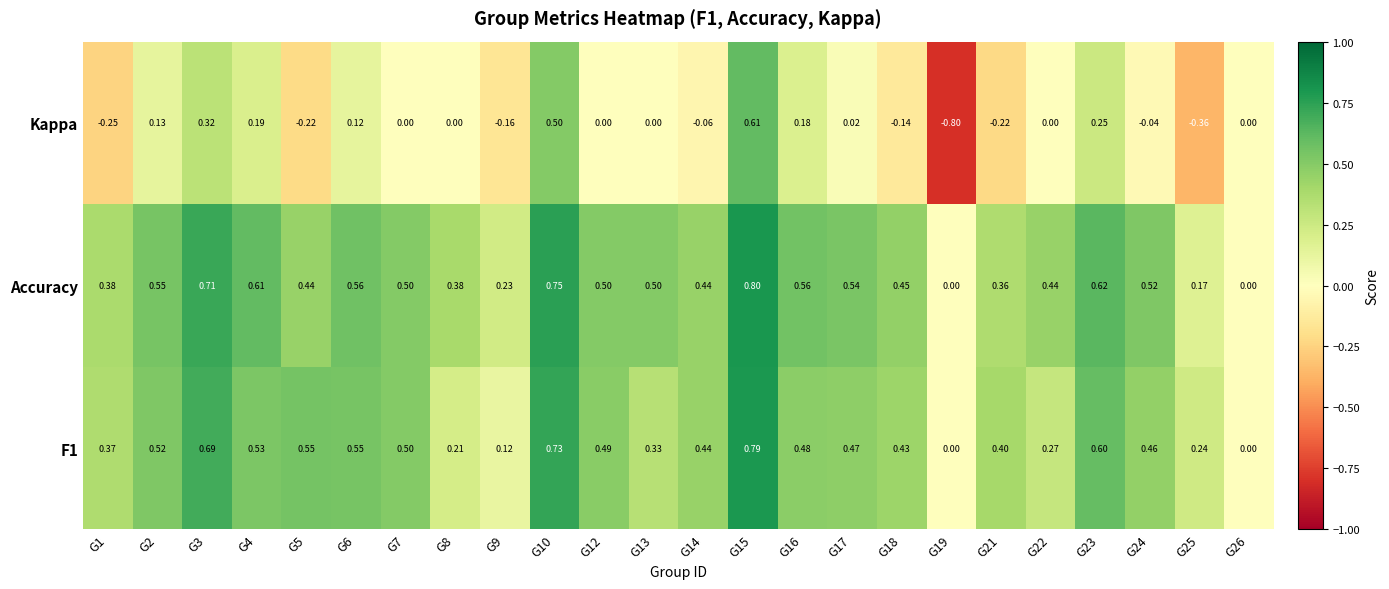

At which category is the sum across all series the highest?

G15